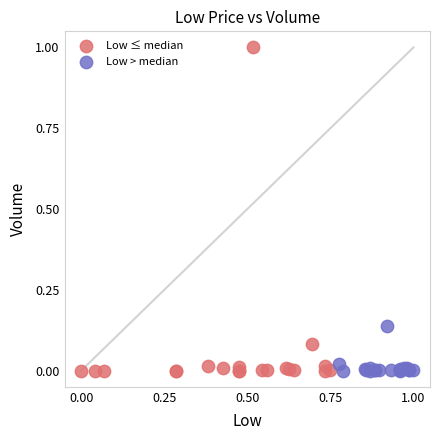

Which series reaches the maximum Y coordinate?

Low ≤ median